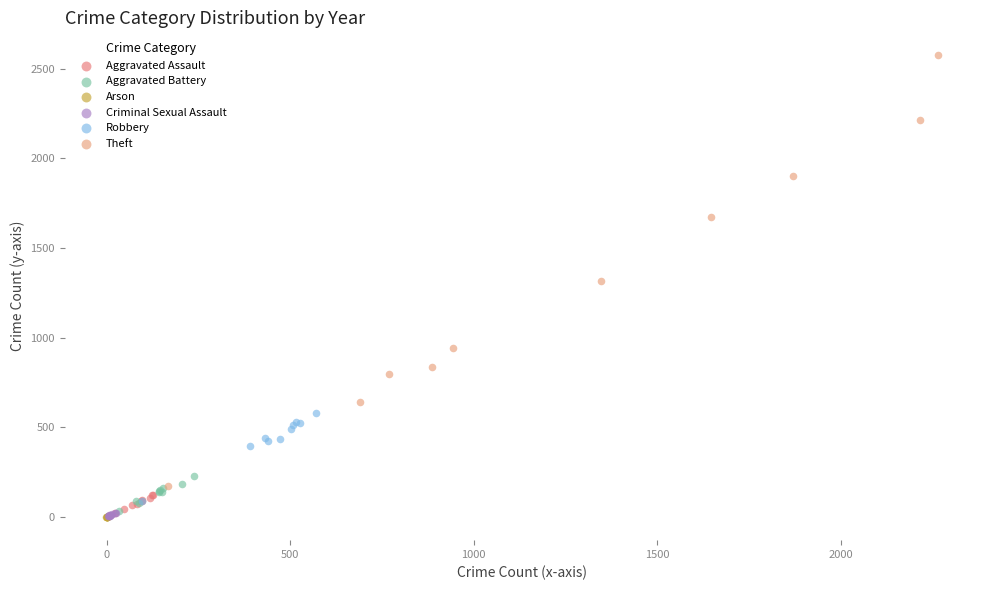

Which series reaches the maximum Y coordinate?

Theft